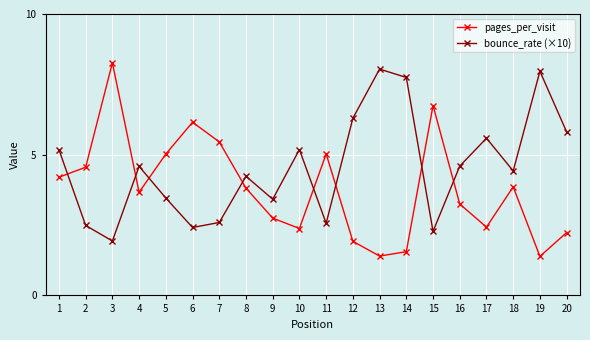

What are all the series names shown in the legend?

pages_per_visit, bounce_rate (×10)